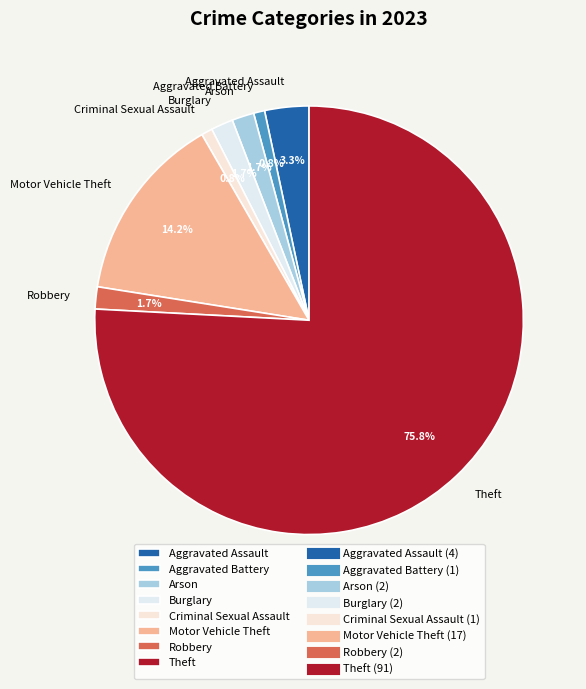

Which slice is the largest?

Theft